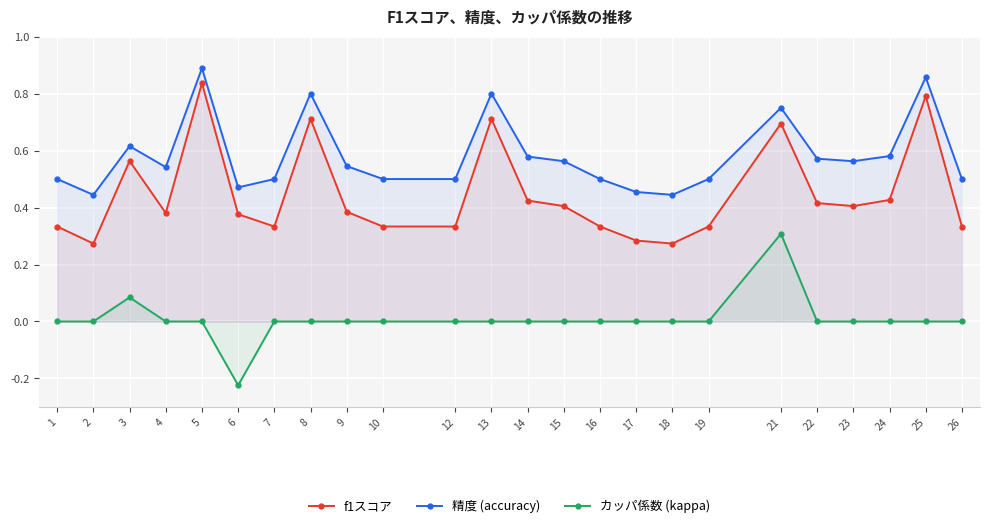

Which series has the widest spread of values?

f1